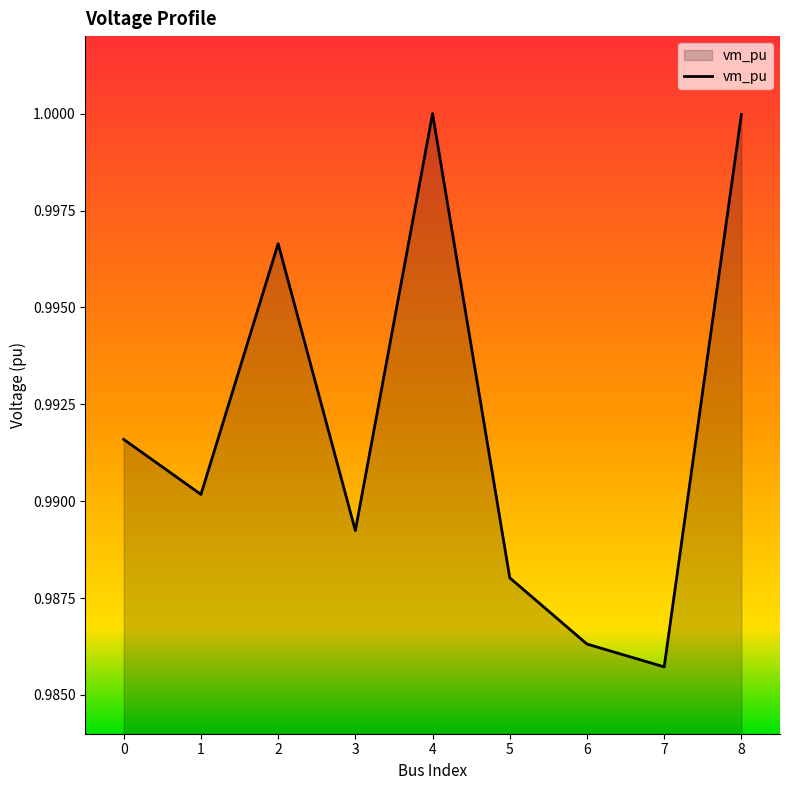

Which has a higher value, 3 or 7?

3